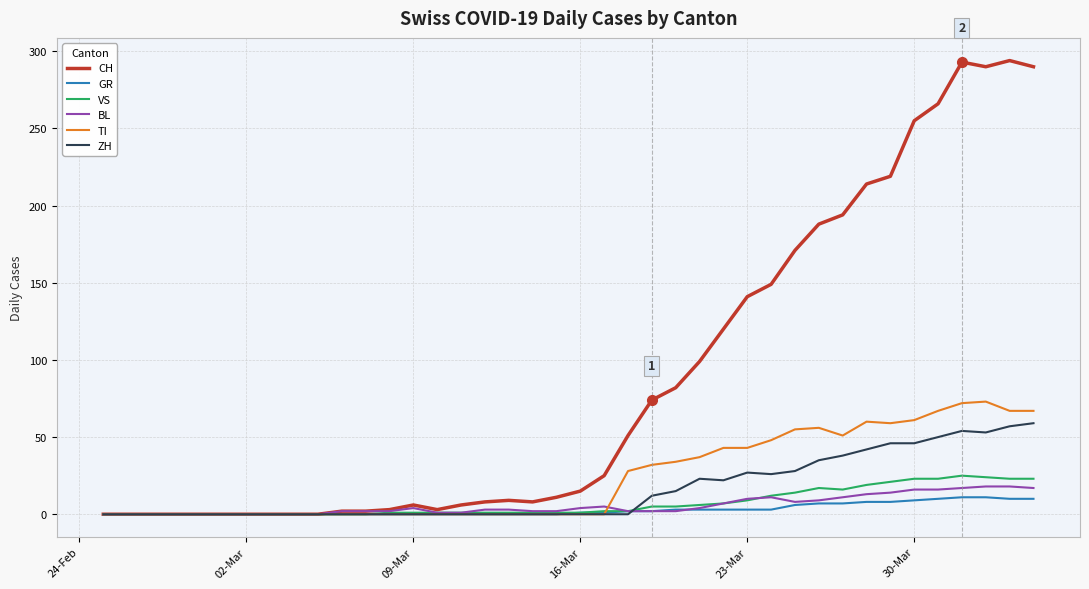

Which series has the largest total across all categories?

CH